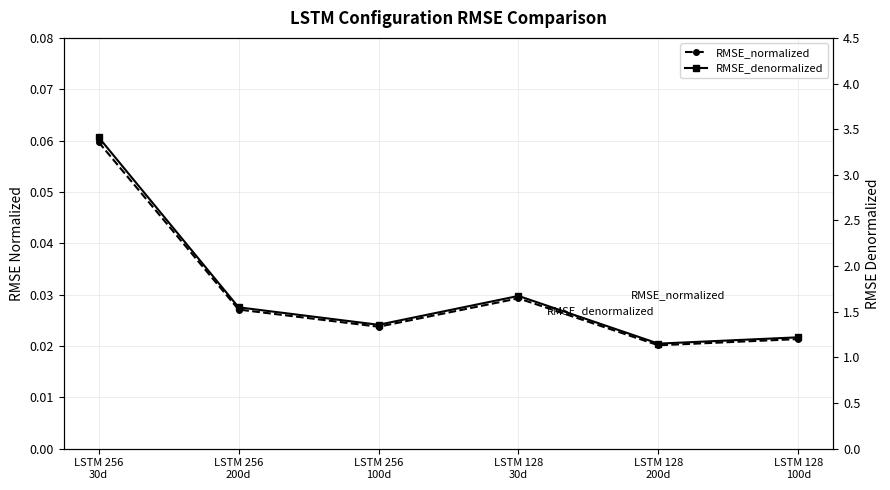

How many lines are shown in the chart?

2